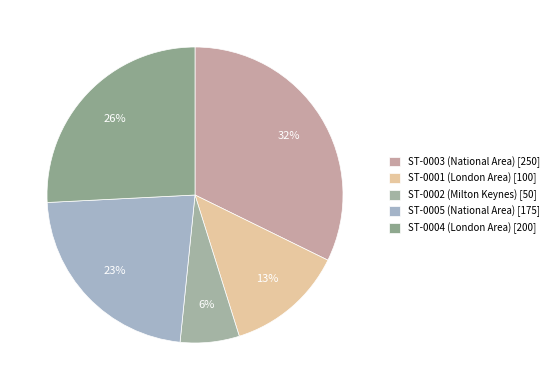

Is there any slice that represents more than half of the pie?

No